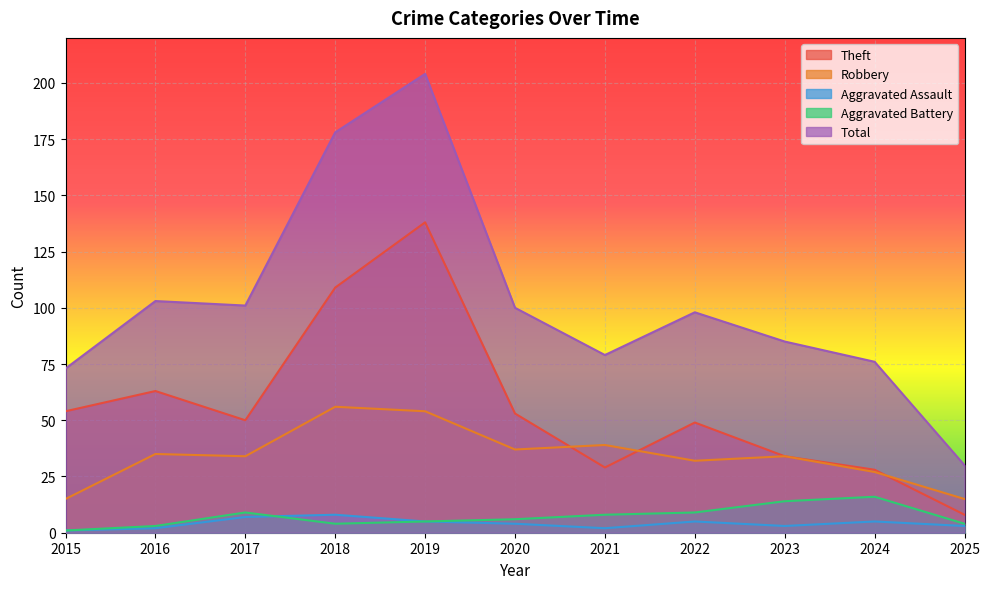

Reading left to right, what are all the values shown in this chart?

Theft: 2015=54	2016=63	2017=50	2018=109	2019=138	2020=53	2021=29	2022=49	2023=34	2024=28	2025=8
Robbery: 2015=15	2016=35	2017=34	2018=56	2019=54	2020=37	2021=39	2022=32	2023=34	2024=27	2025=15
Aggravated Assault: 2015=1	2016=2	2017=7	2018=8	2019=5	2020=4	2021=2	2022=5	2023=3	2024=5	2025=3
Aggravated Battery: 2015=1	2016=3	2017=9	2018=4	2019=5	2020=6	2021=8	2022=9	2023=14	2024=16	2025=4
Total: 2015=73	2016=103	2017=101	2018=178	2019=204	2020=100	2021=79	2022=98	2023=85	2024=76	2025=30